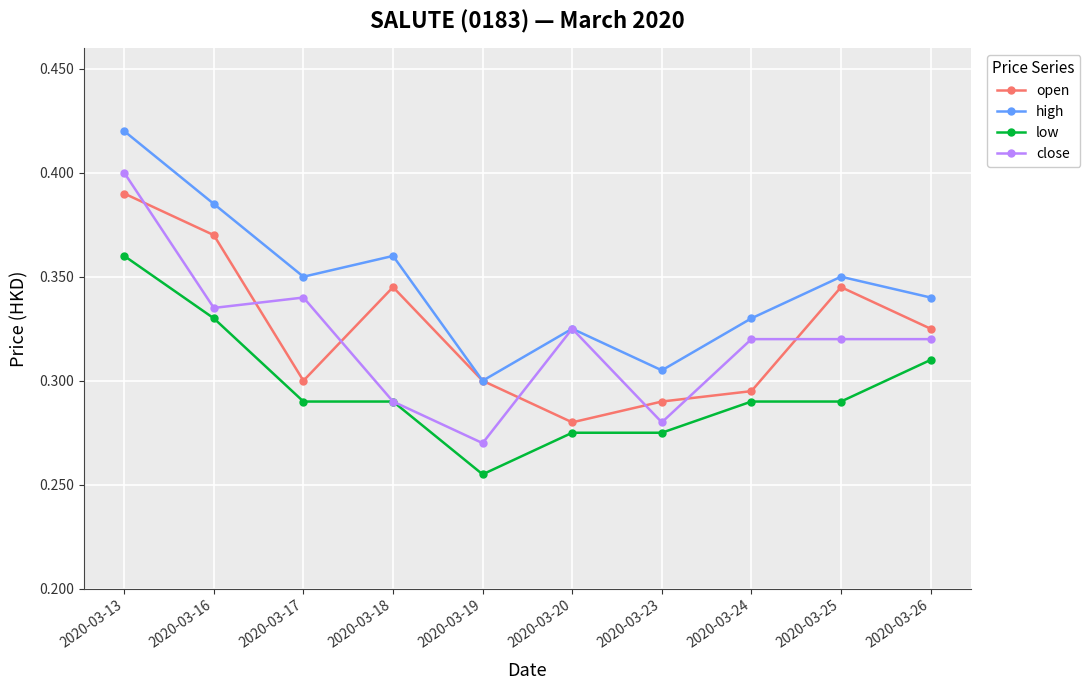

True or false: high has more than 2 points higher than both neighbors.

True